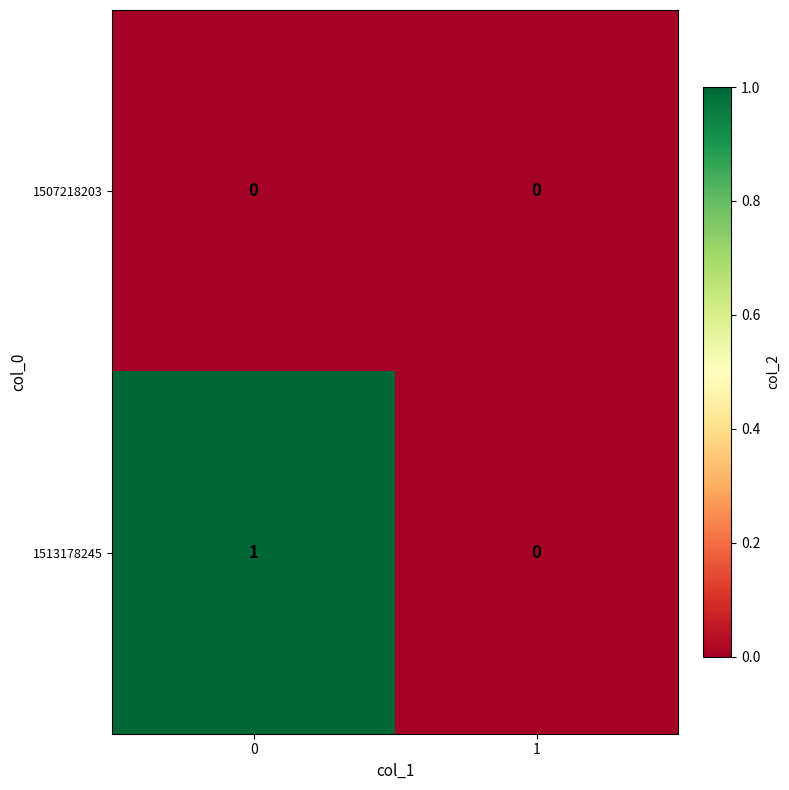

List the labels in order of 1513178245 value, largest first.

0, 1